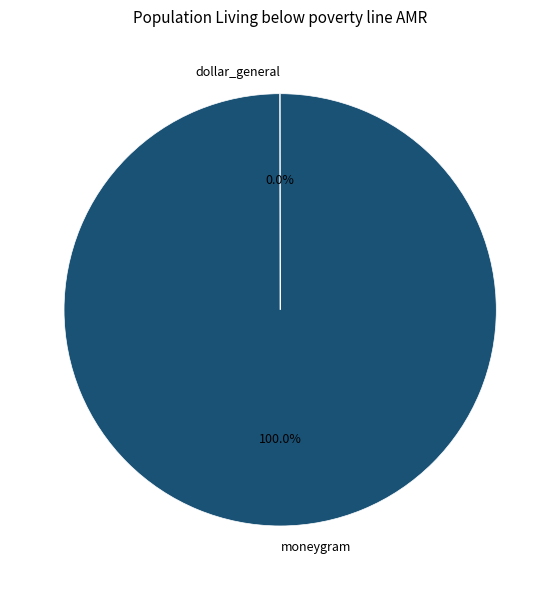

To the nearest percent, what is the average slice percentage?

50%